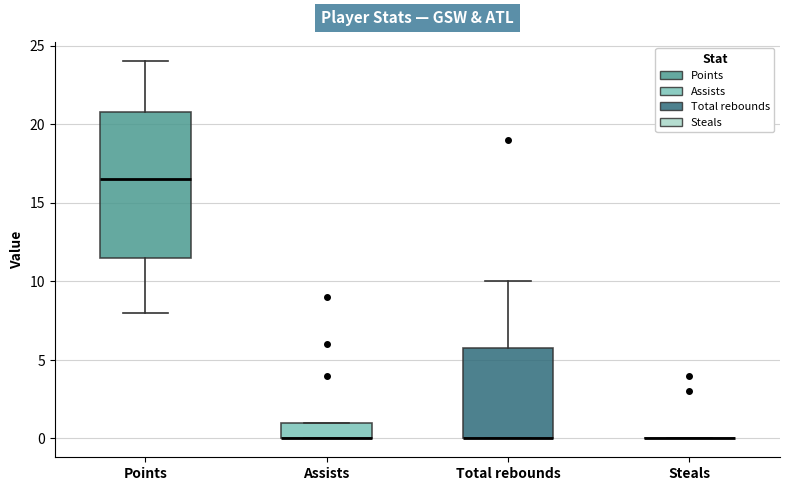

Which box is the tallest, from its lower edge to its upper edge?

Points